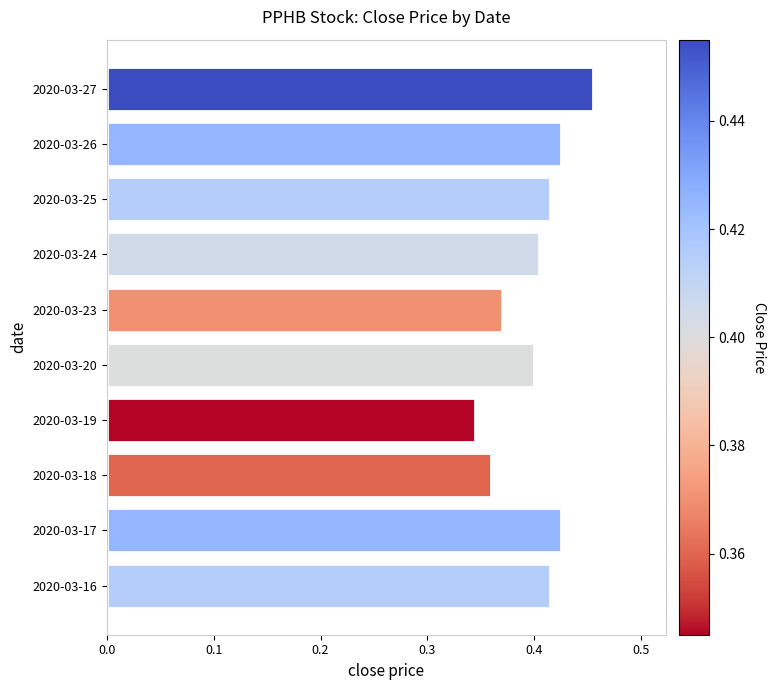

Where is the data nearest to the value 0?

2020-03-19